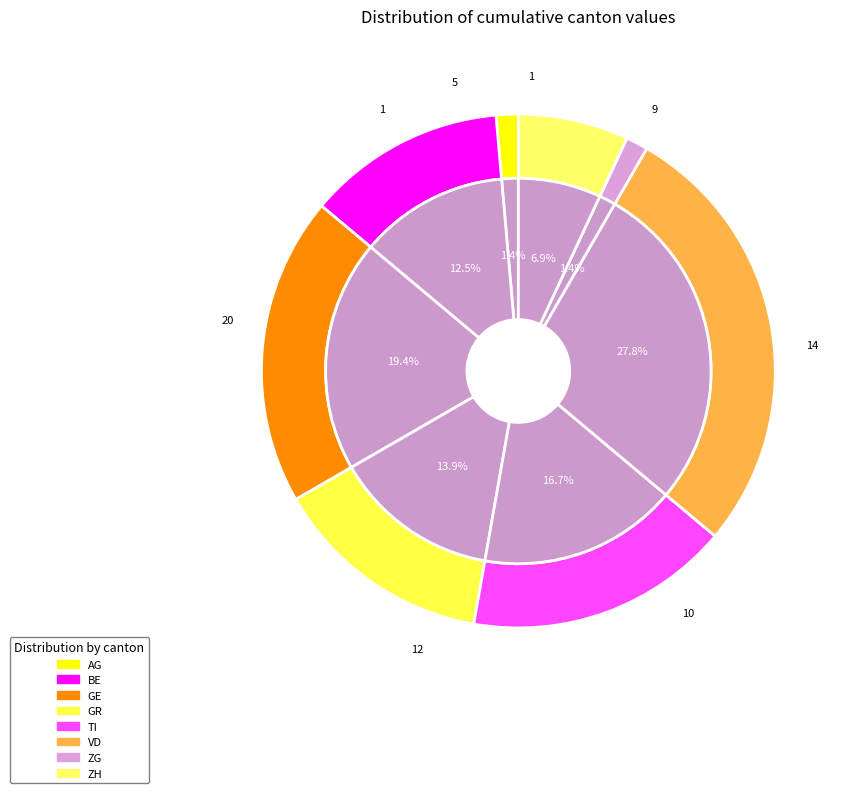

The BL slice represents 1% of the pie. True or false?

False